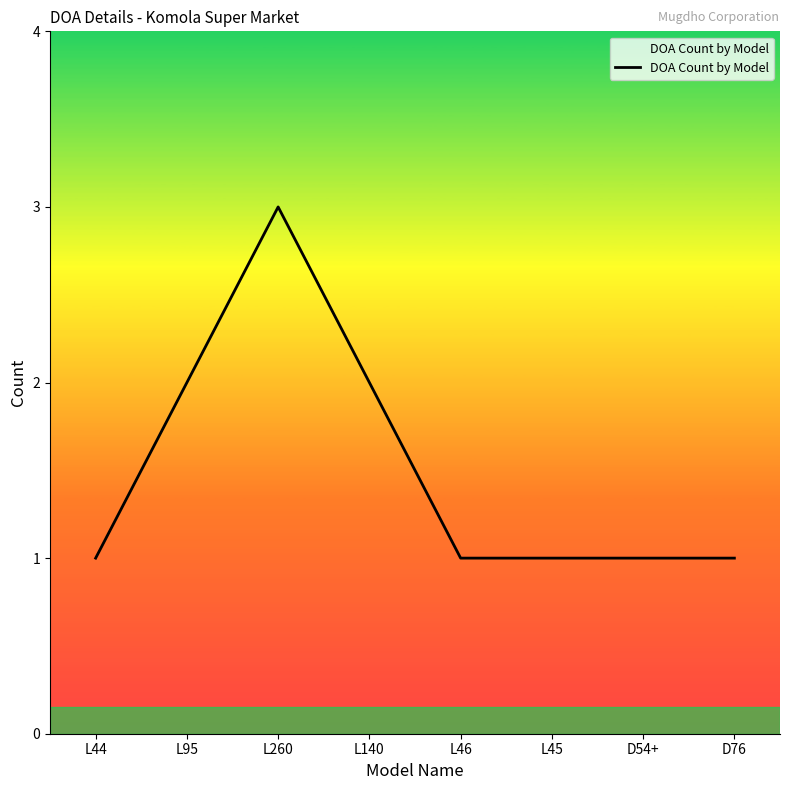

Reading left to right, transcribe all the data shown in this chart.

1	2	3	2	1	1	1	1